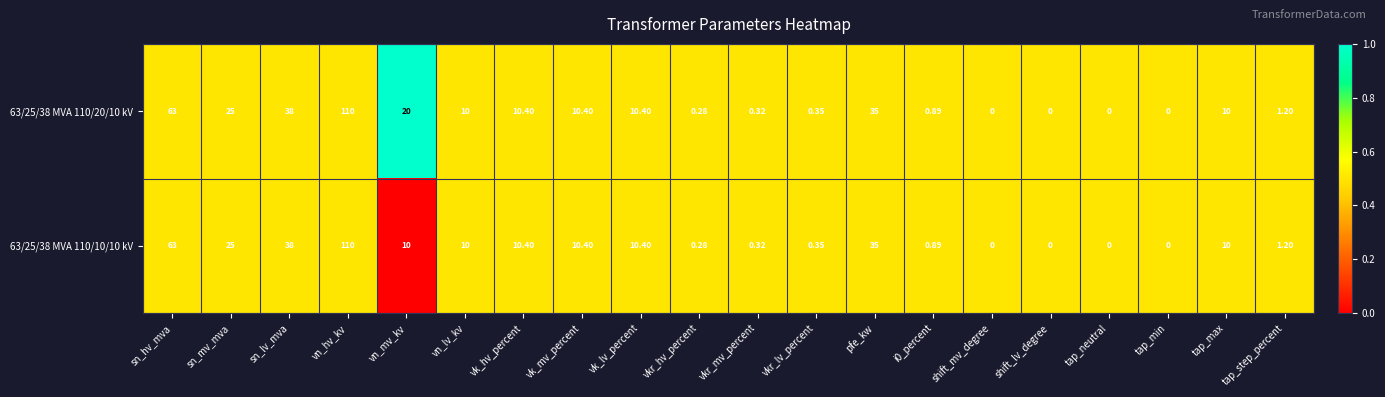

At which category is the sum across all series the highest?

vn_hv_kv